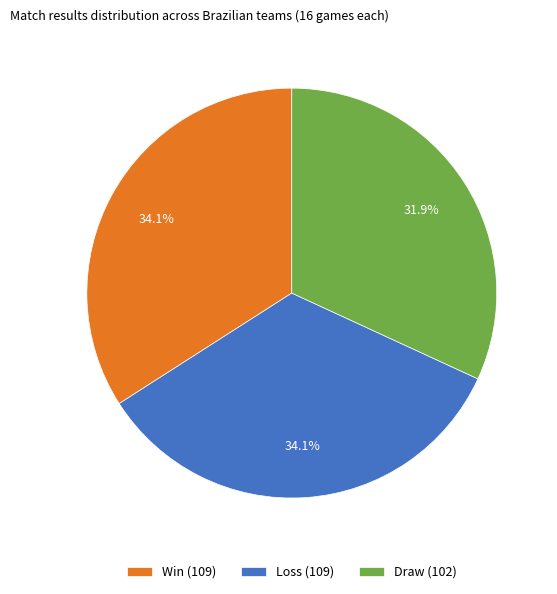

What percentage is NOT represented by Loss (109)?

65.9%